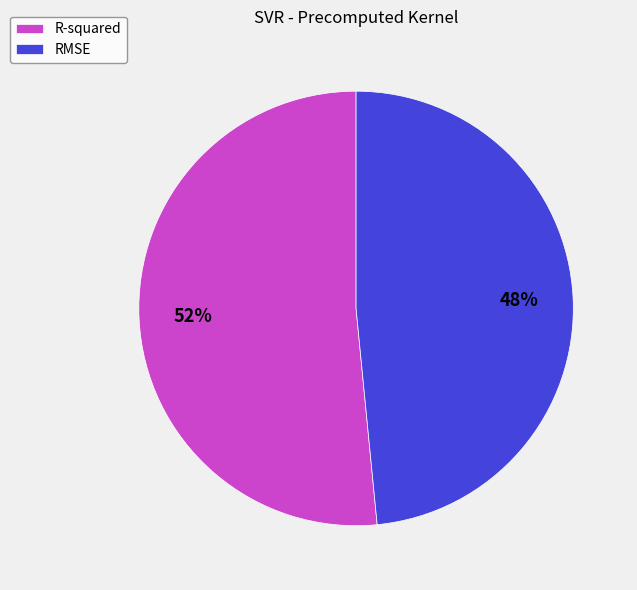

Does R-squared represent more than half of the total?

Yes